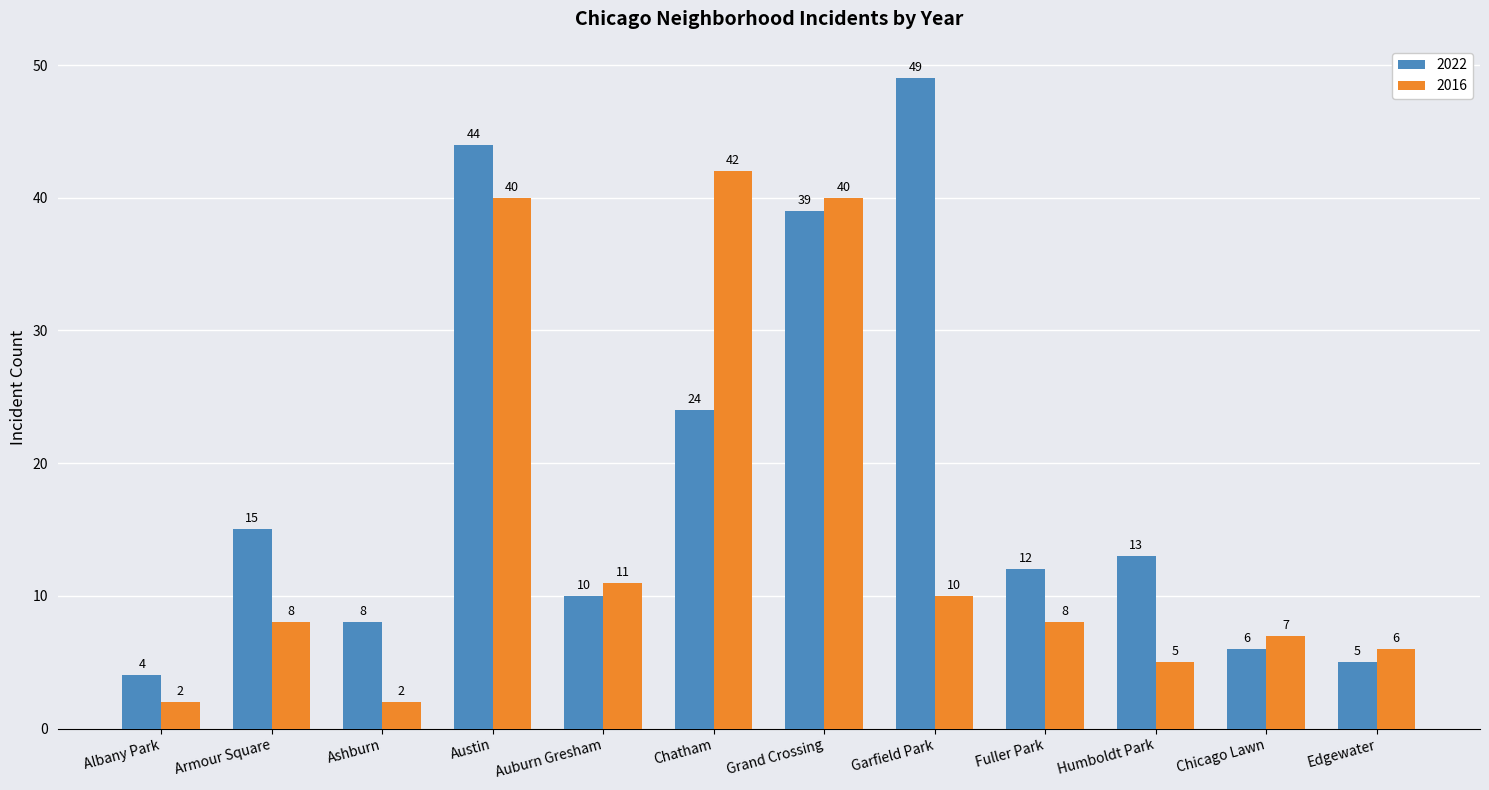

What is the total value across all series at Ashburn?

10